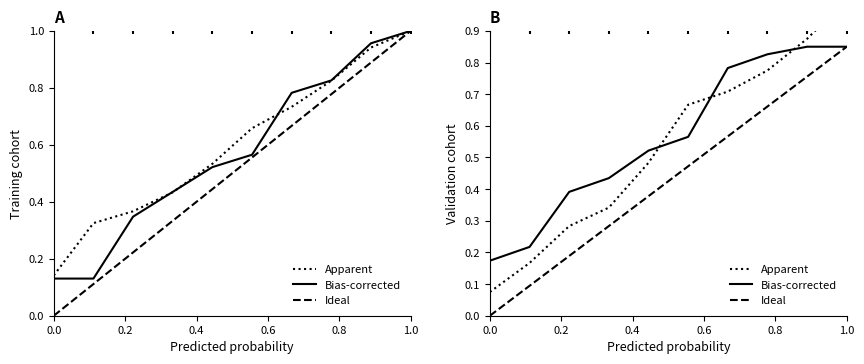

Which series has the largest Y range (max minus min)?

Apparent